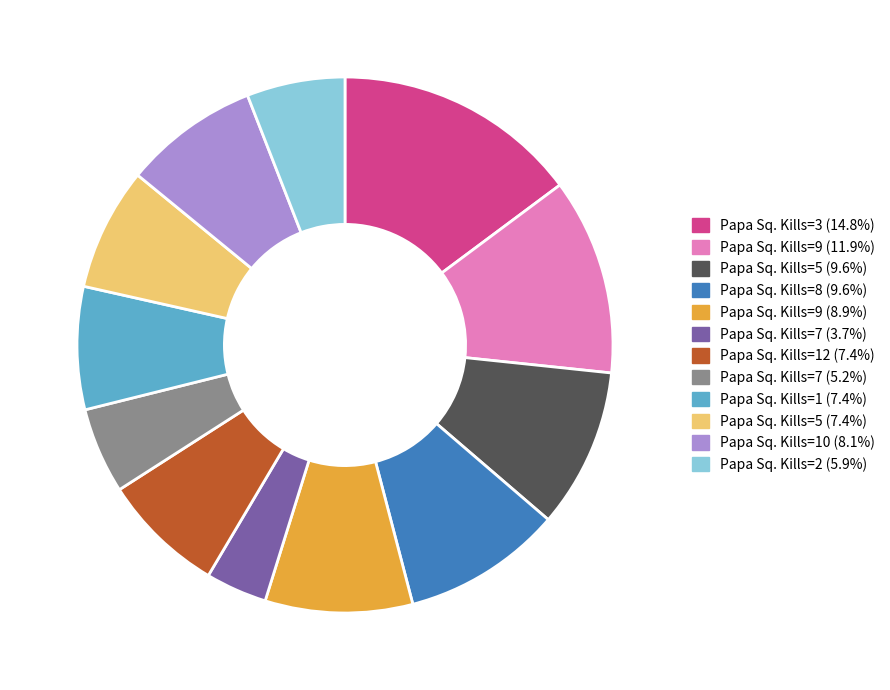

Is there any slice that represents more than half of the pie?

No